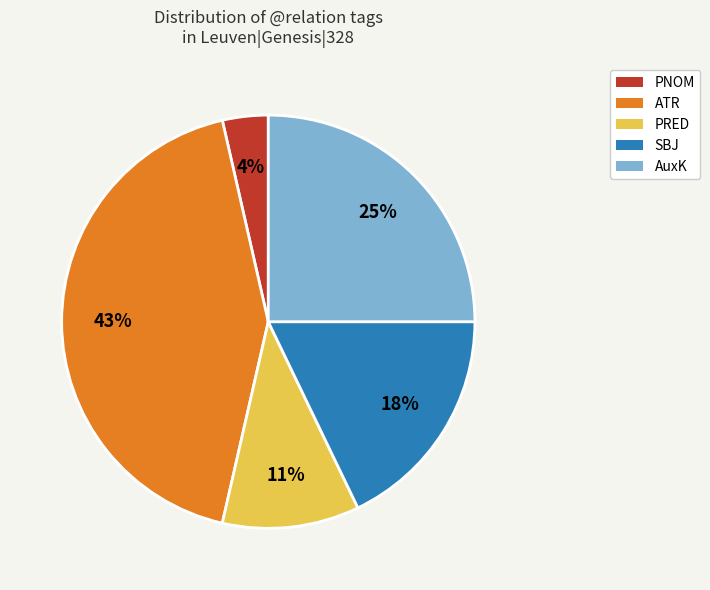

To the nearest percent, what is the average slice percentage?

20%